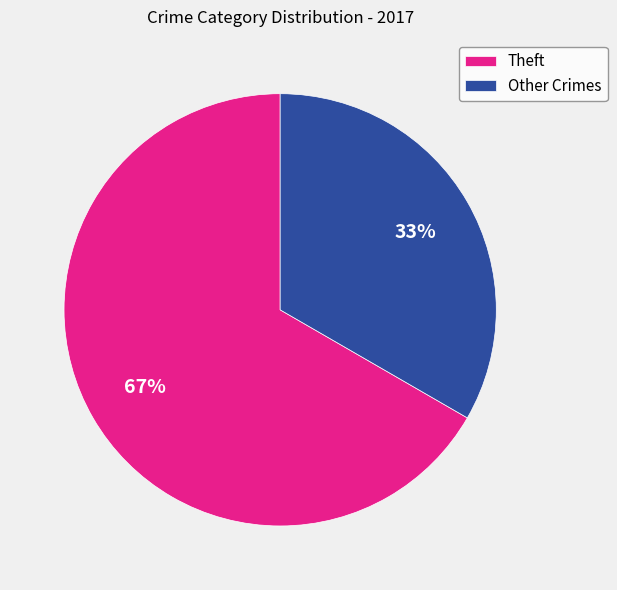

To the nearest percent, what percentage of the pie is Theft?

67%